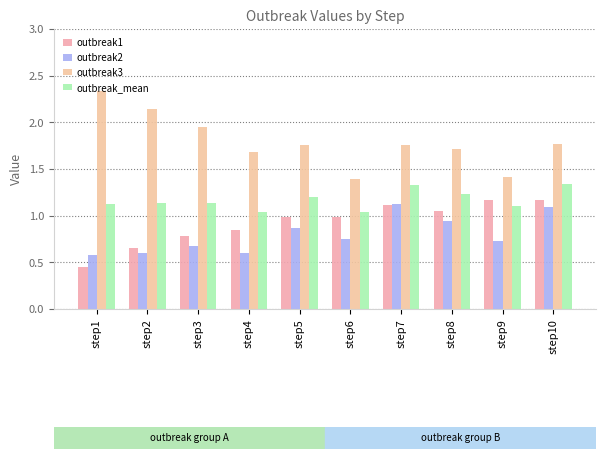

Which series has the largest total across all categories?

outbreak3